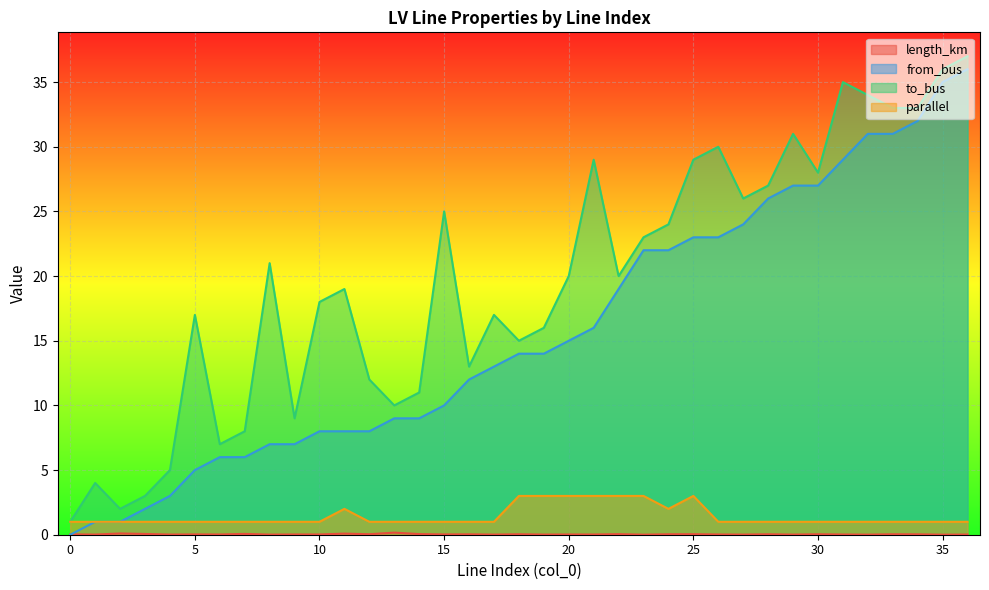

How many distinct data groups are displayed?

4